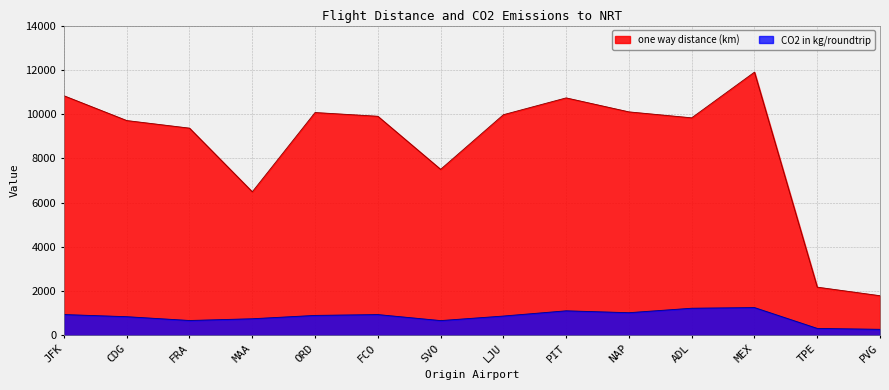

In one way distance (km), how many points are lower than both neighbors (excluding endpoints)?

3